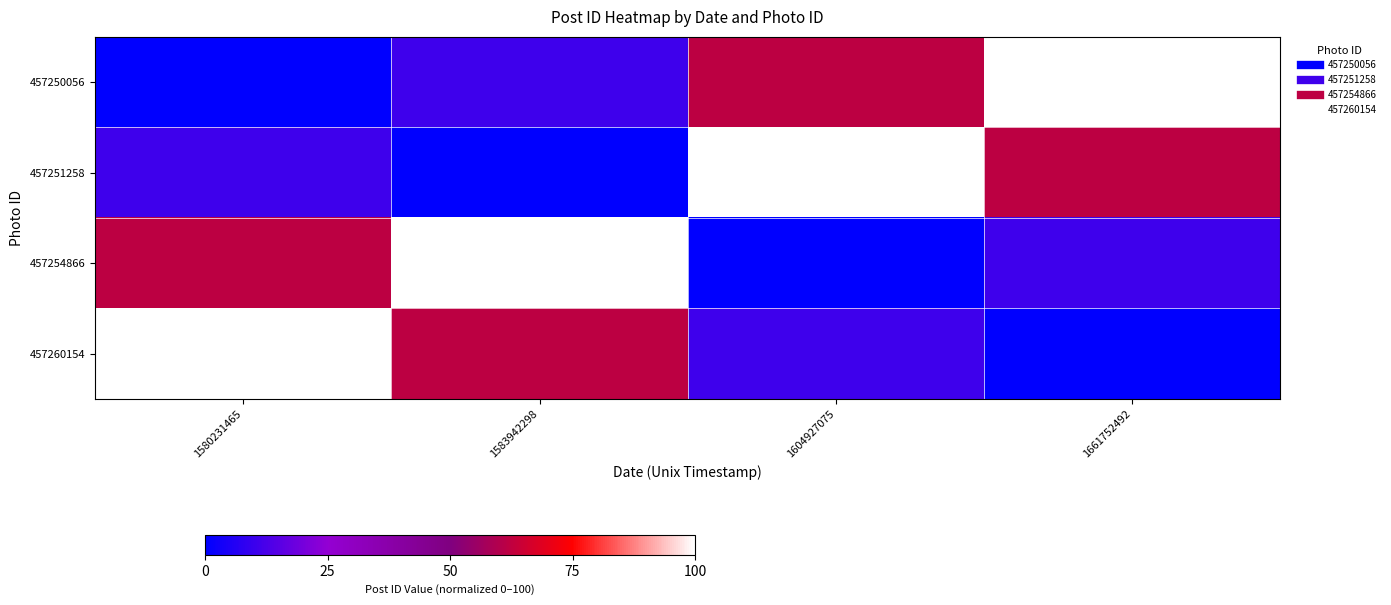

At which category is the sum across all series the highest?

1580231465